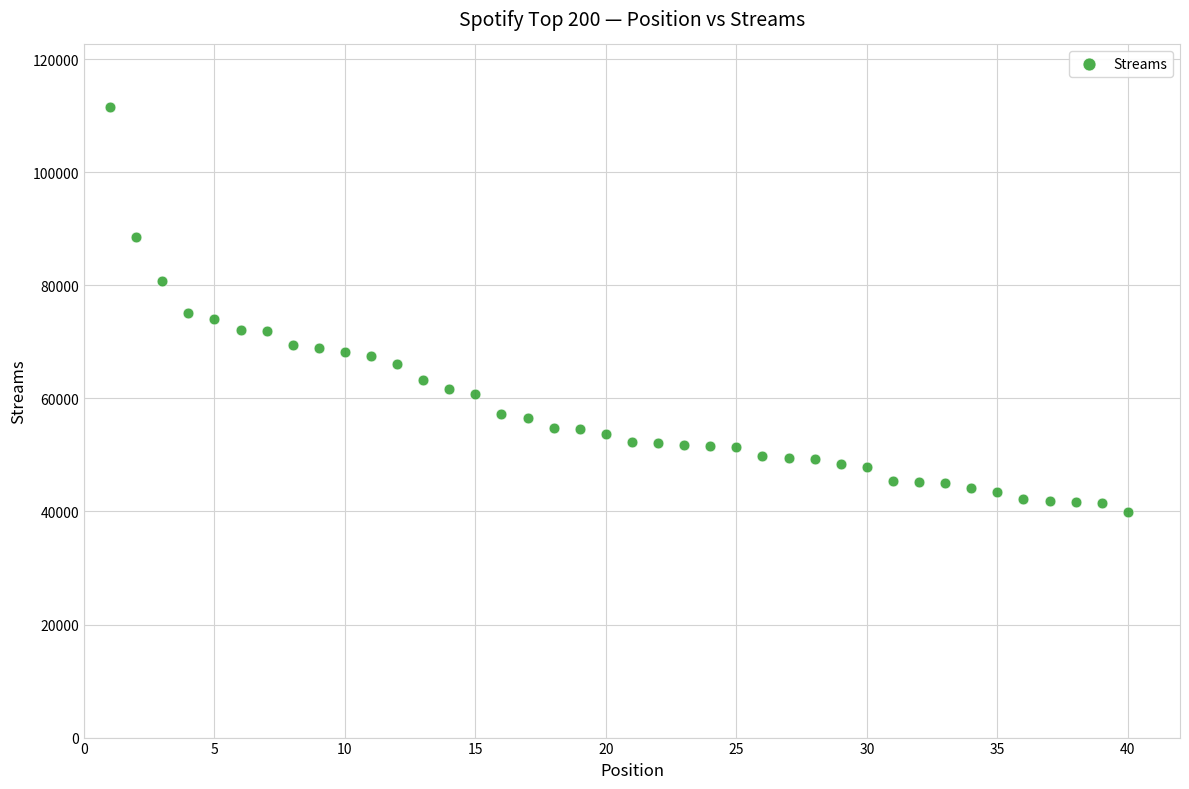

What is the range of X values (max minus min)?

39